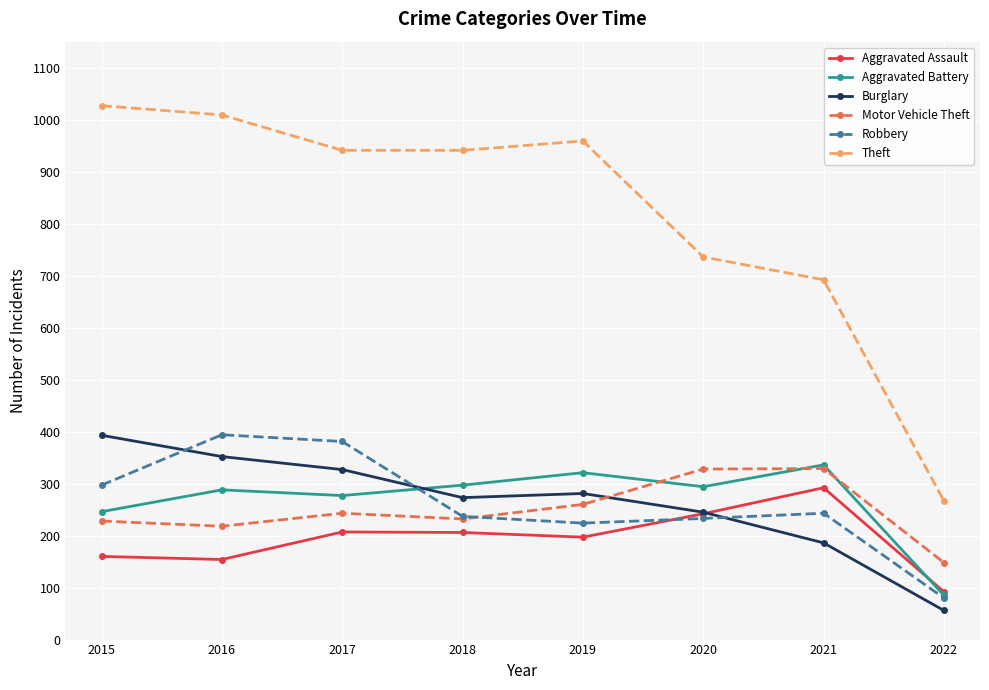

What is the value of the Aggravated Battery point at the 4th from the left?

297